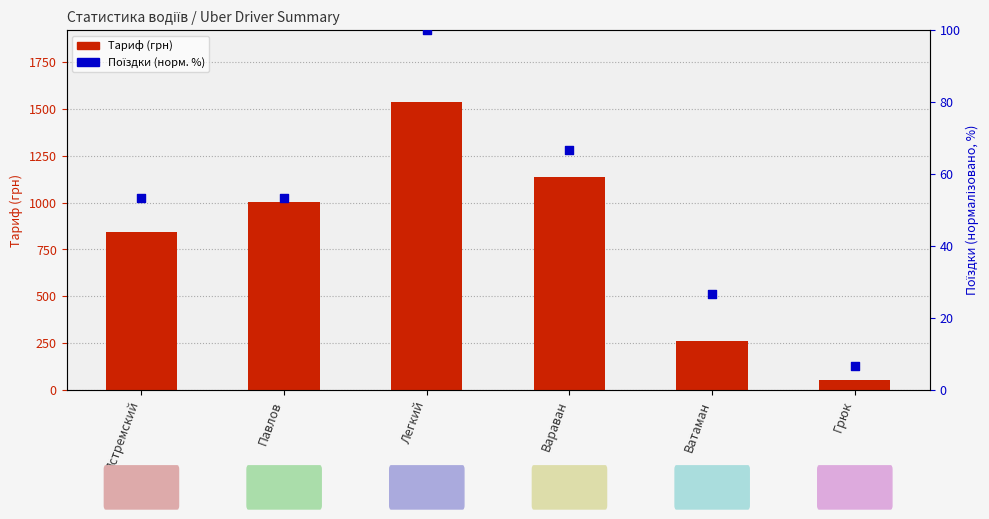

What are all the series names shown in the legend?

Тариф, Поїздки (норм.)